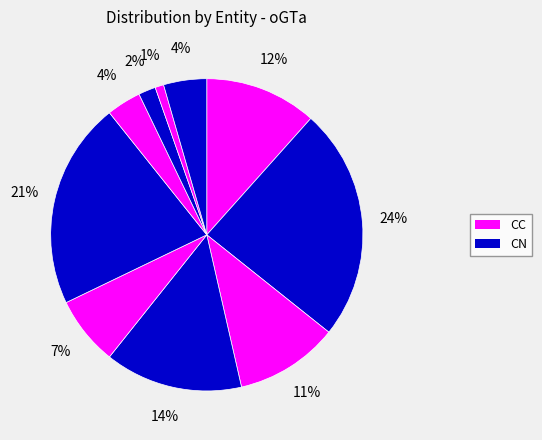

To the nearest percent, what is the average slice percentage?

10%